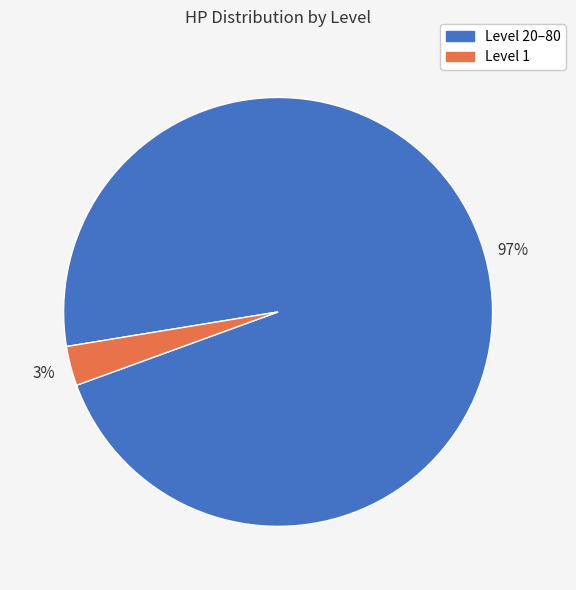

To the nearest percent, what is the average slice percentage?

50%